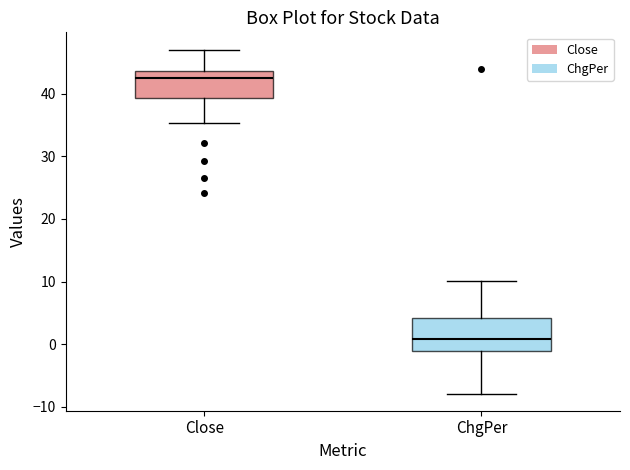

Which box has the lowest median line?

ChgPer